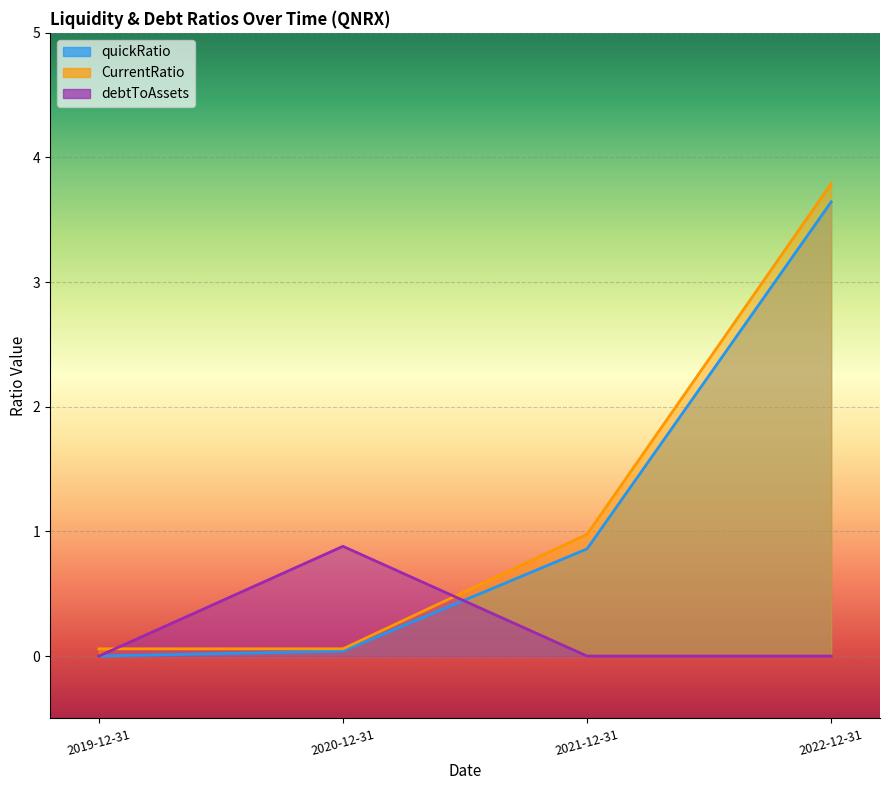

Which series changed the most between 2019-12-31 and 2021-12-31?

CurrentRatio